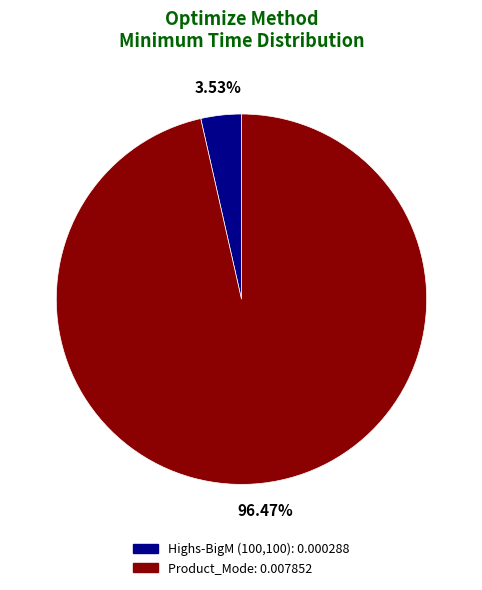

Rank the categories by value from lowest to highest.

Highs-BigM (100,100), Product_Mode